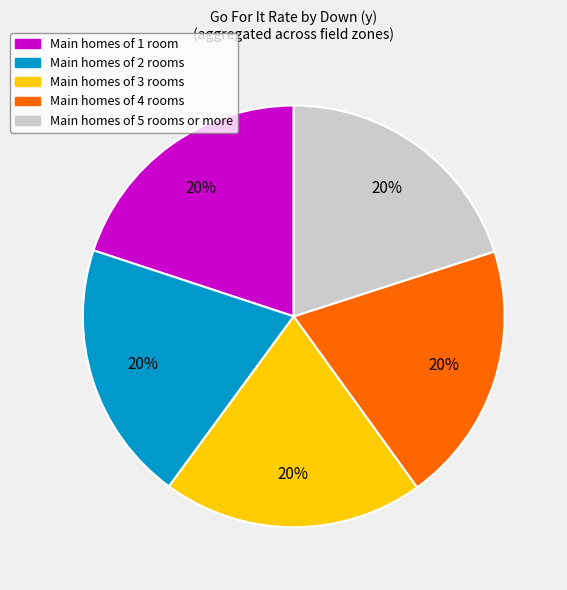

How many segments does this pie chart have?

5